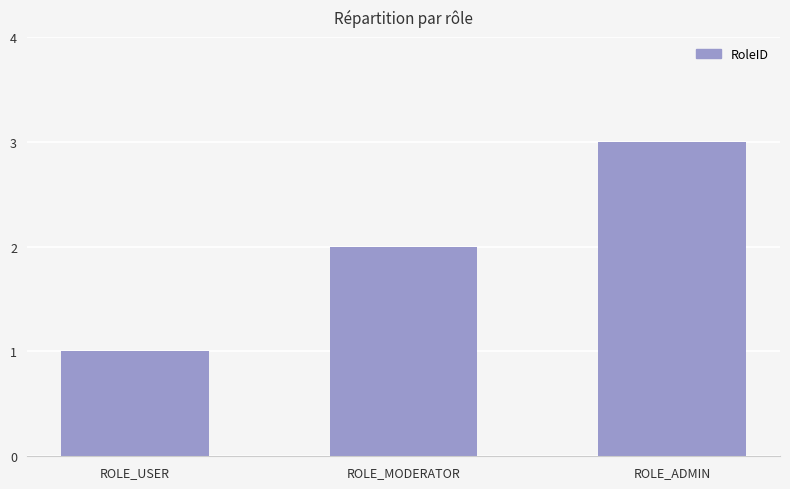

What position from the left is ROLE_ADMIN?

3